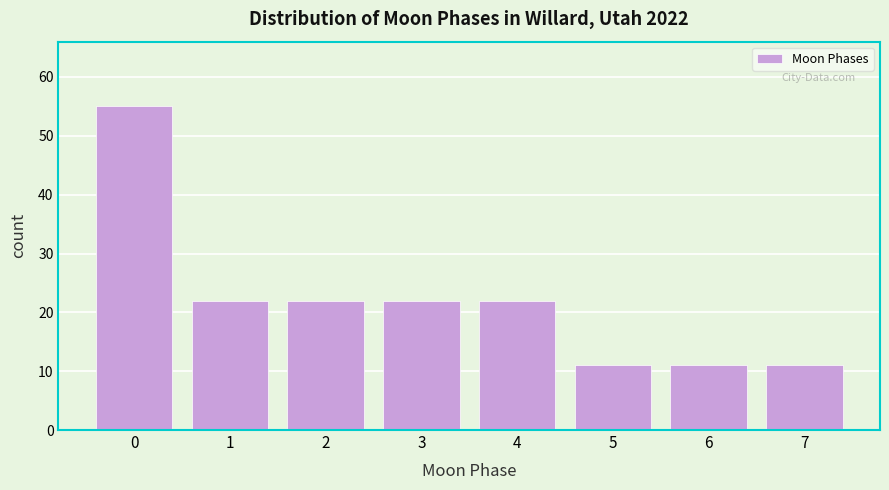

Reading left to right, transcribe all the data shown in this chart.

55	22	22	22	22	11	11	11